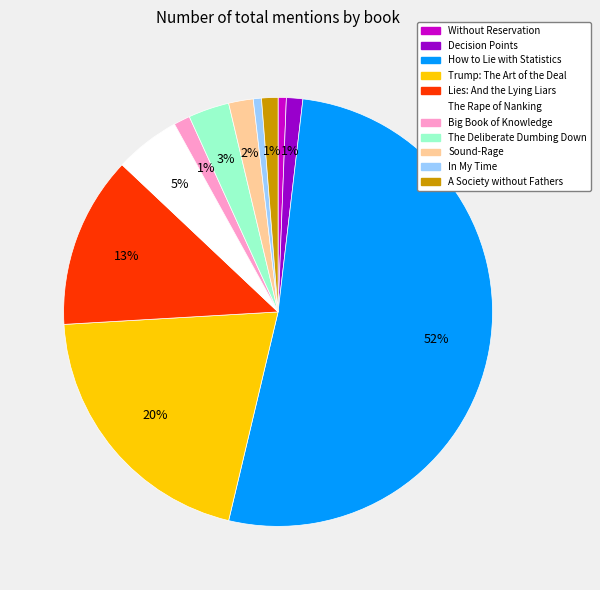

Which category accounts for the majority?

How to Lie with Statistics